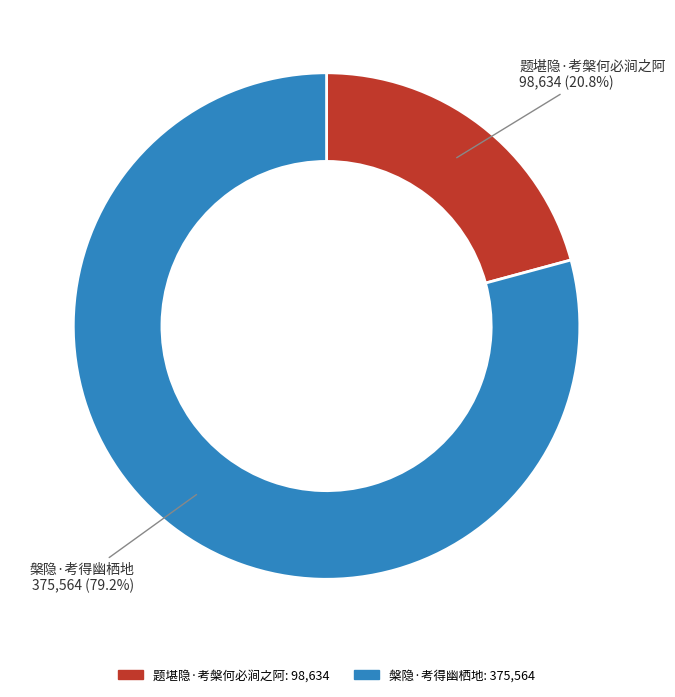

To the nearest percent, what is the combined percentage of 题堪隐·考槃何必涧之阿 and 槃隐·考得幽栖地?

100%